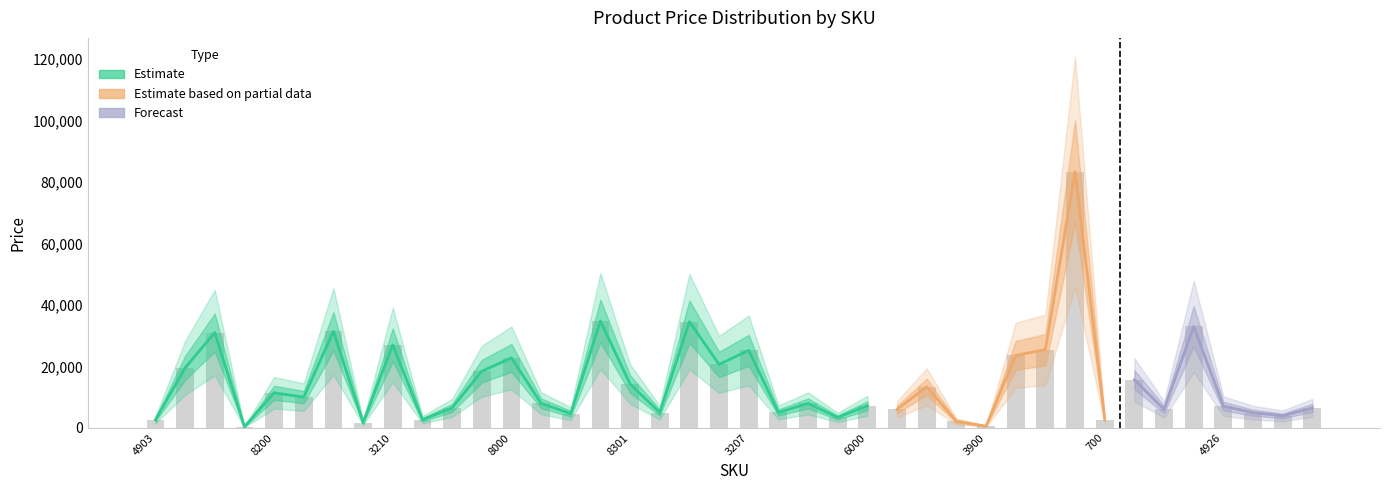

Where does the data first go above 7977?

5400